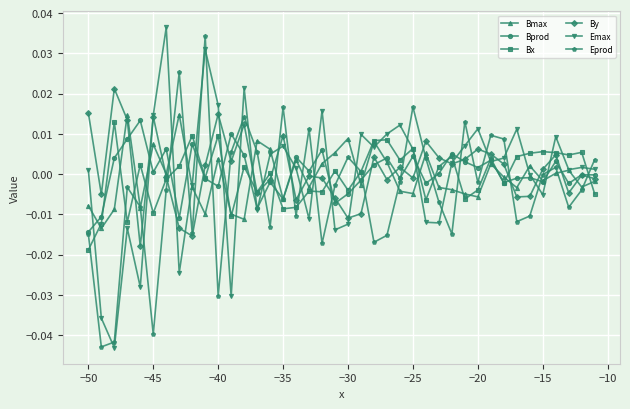

How many categories are shown in the chart?

40